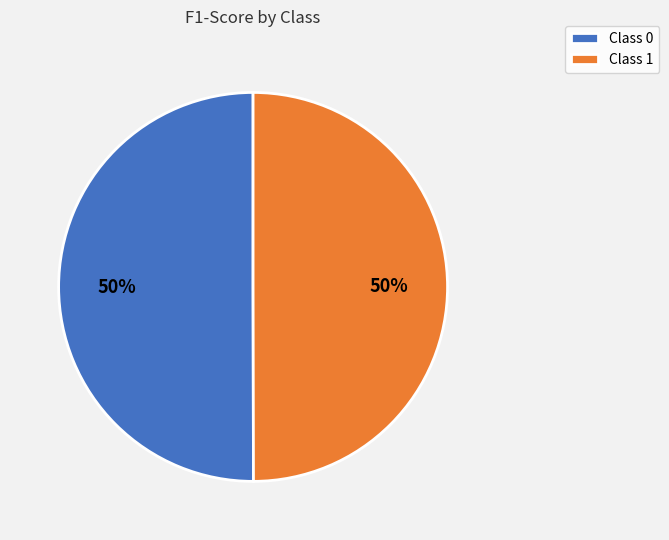

Do Class 1 and Class 0 together represent more than half of the pie?

Yes